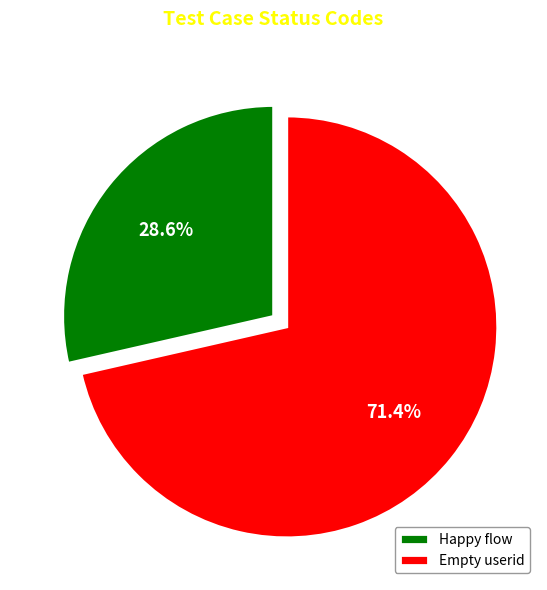

Which category has the biggest portion of the pie?

Empty userid